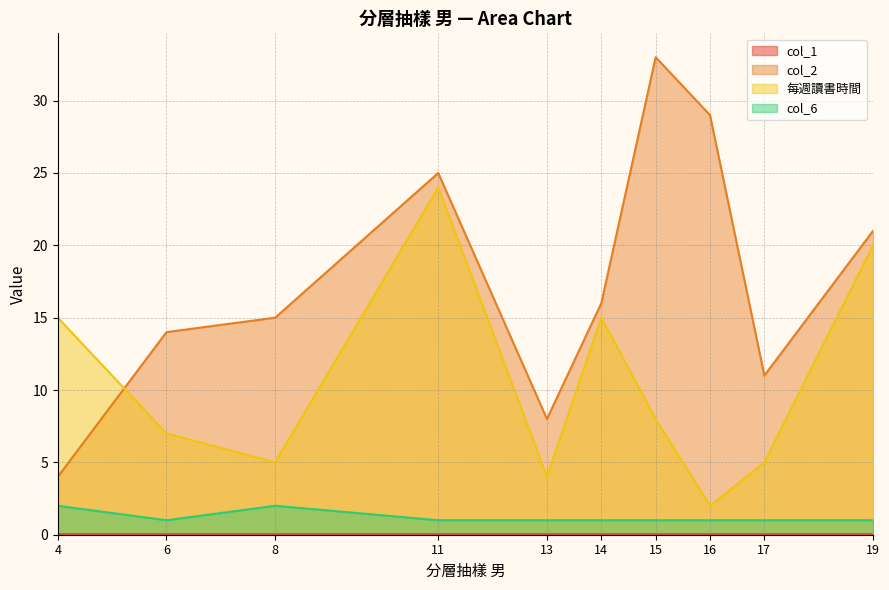

Which series has the largest range (max minus min)?

col_2